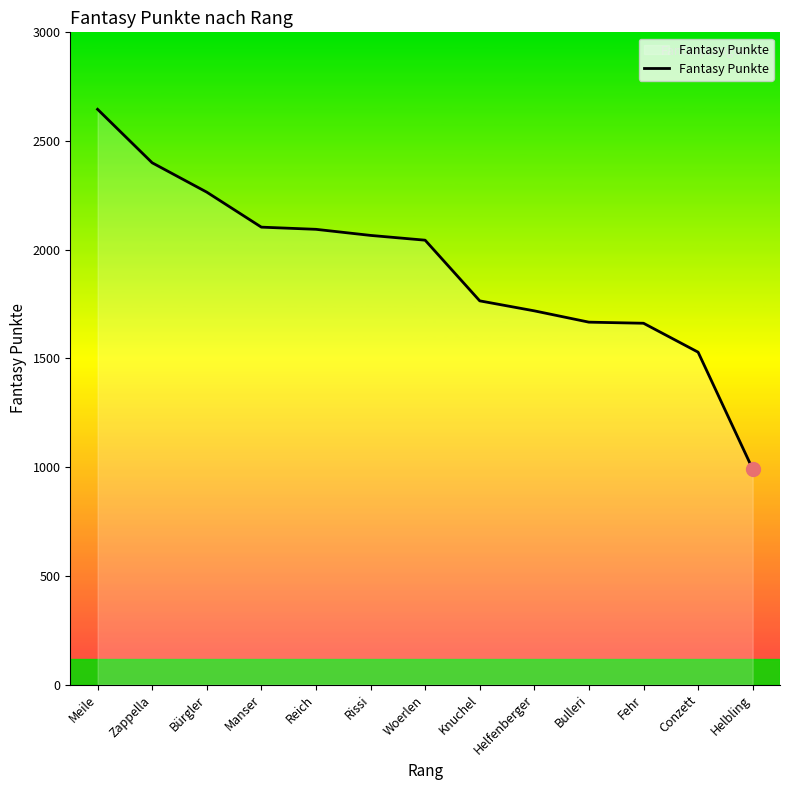

What is the approximate value at Zappella, to the nearest 100?

2400